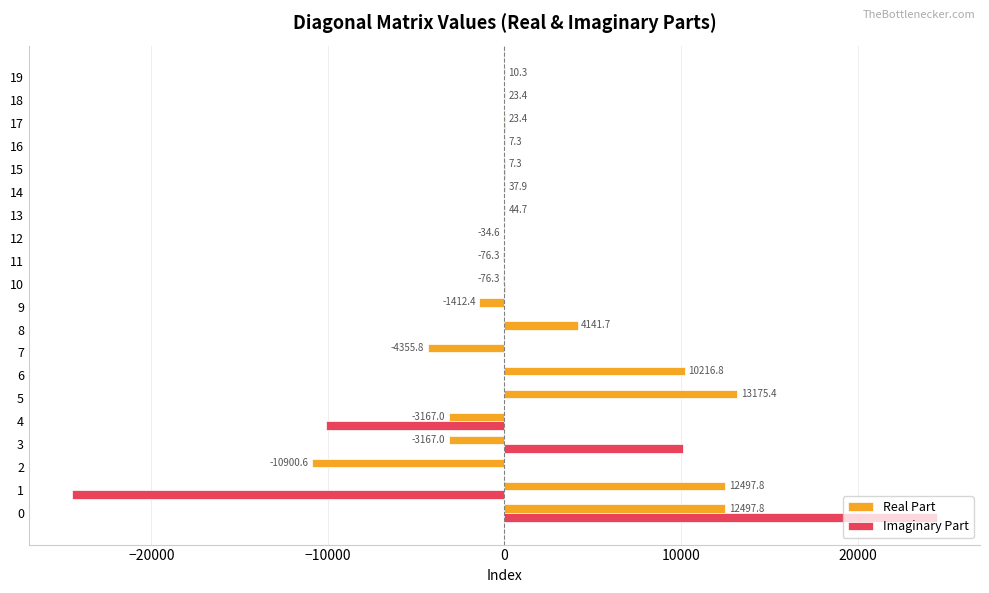

Where is Real Part nearest to the value 1137?

13